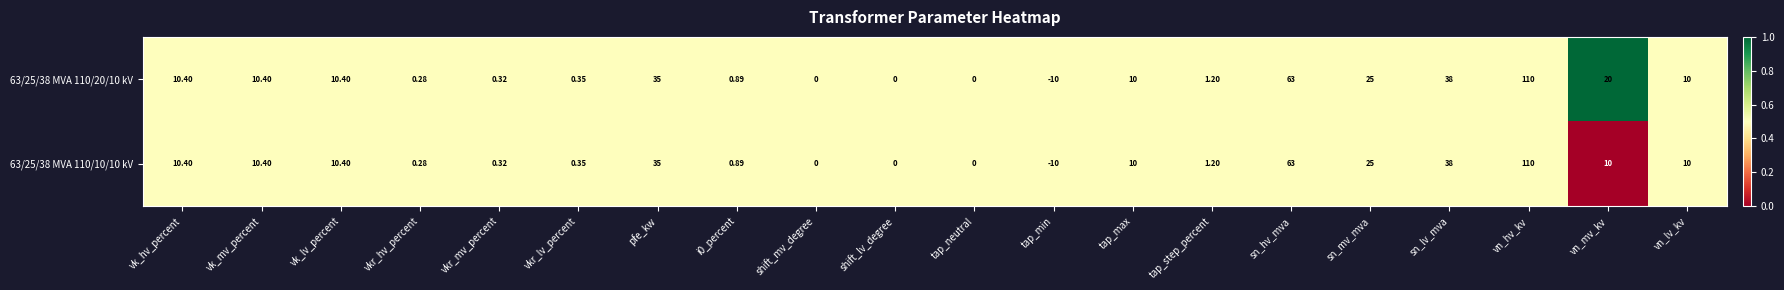

Which category has the highest value across all series?

vn_hv_kv